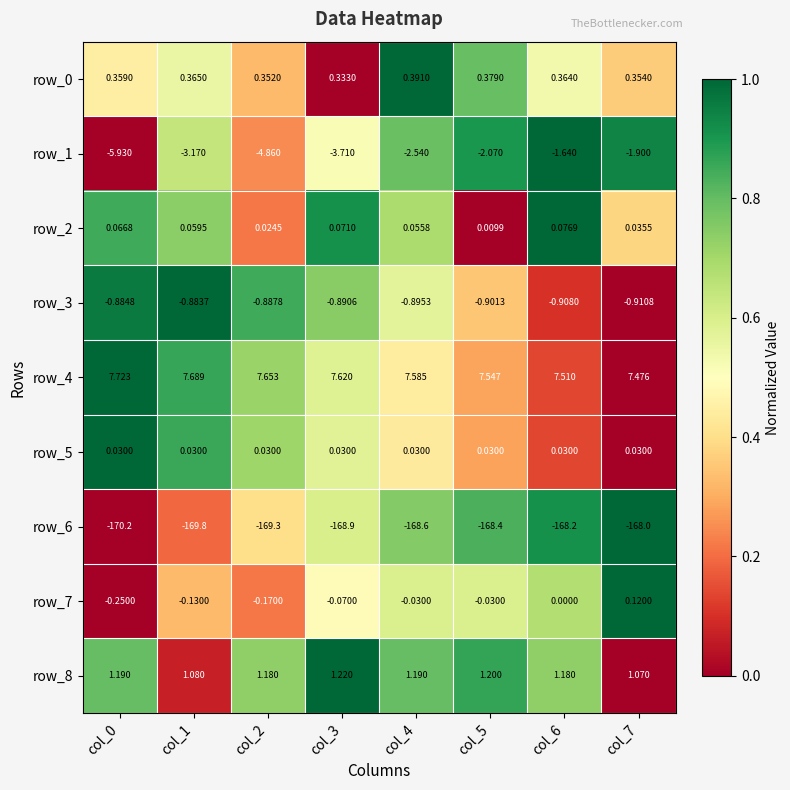

What is the difference between the second highest and minimum values in the row_1 series?

4.0